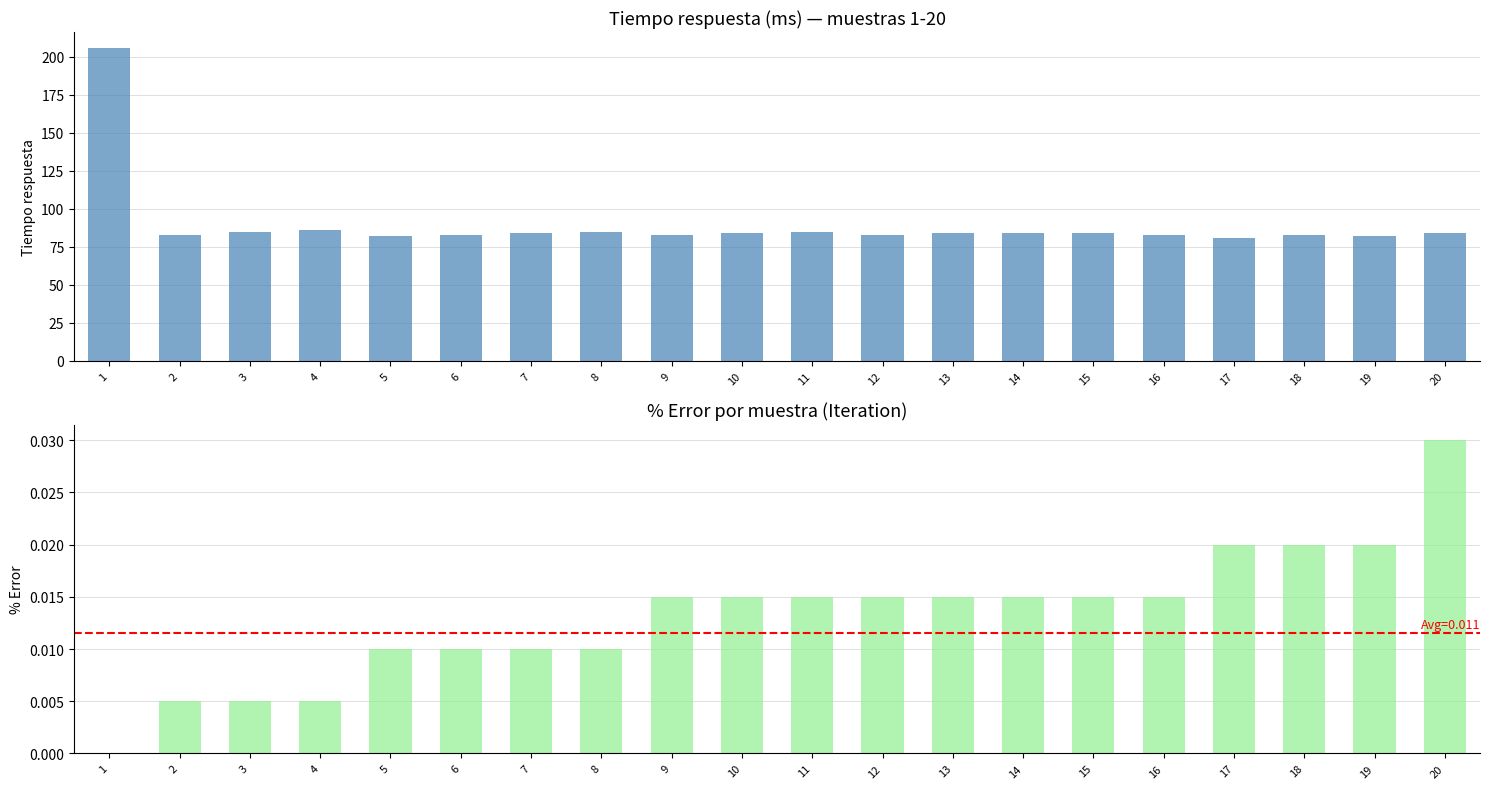

How many categories are shown in the chart?

20